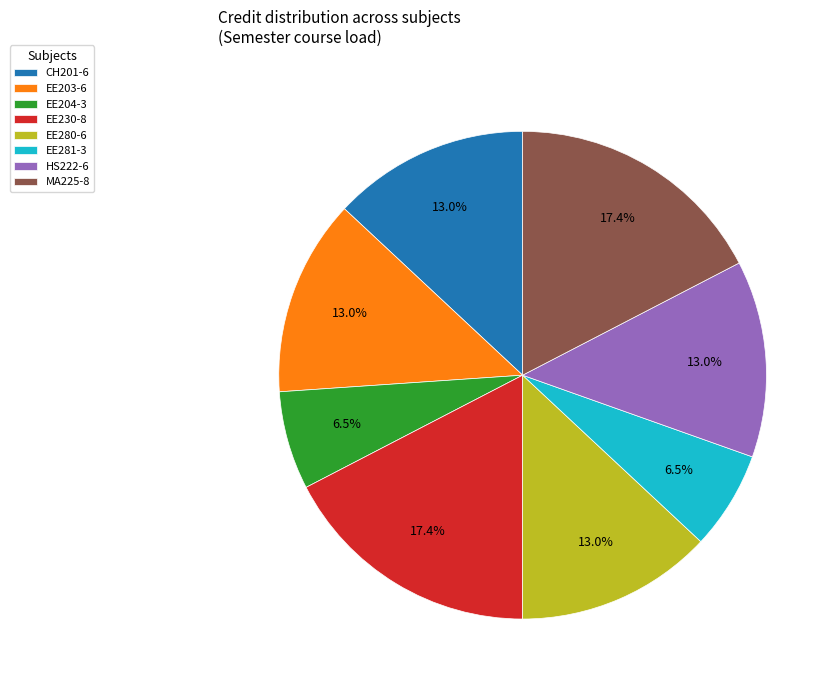

Does EE280-6 represent more than half of the total?

No